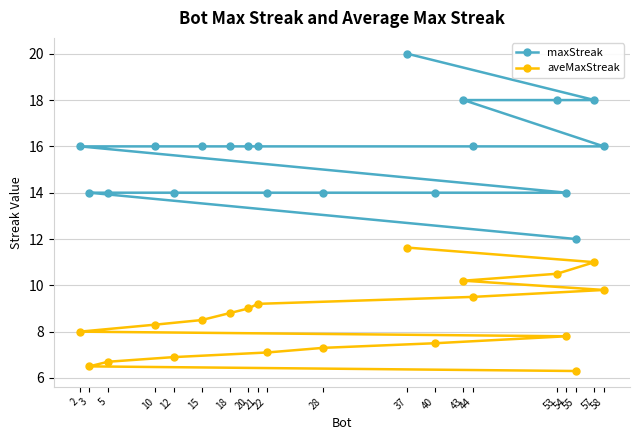

The value of aveMaxStreak at 22 is 12.5. True or false?

False